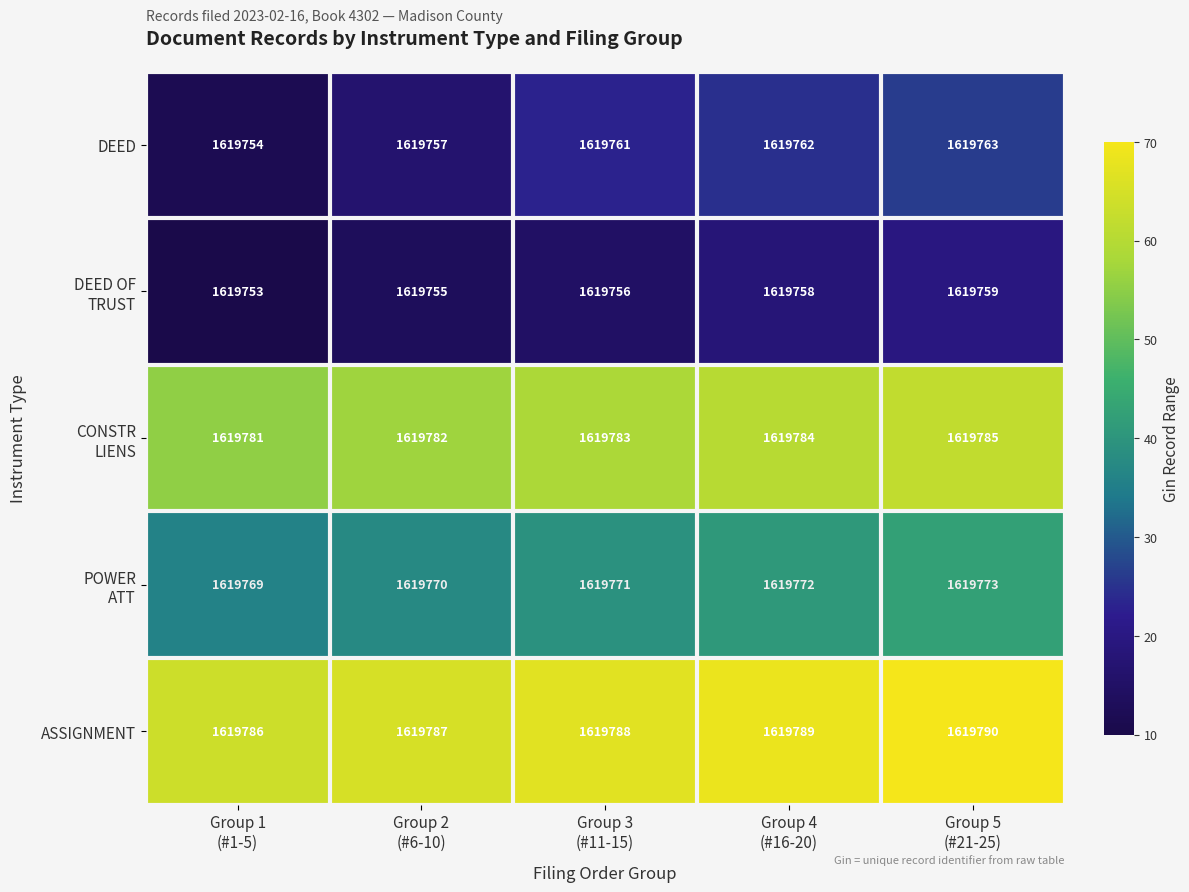

How many categories are shown in the chart?

5